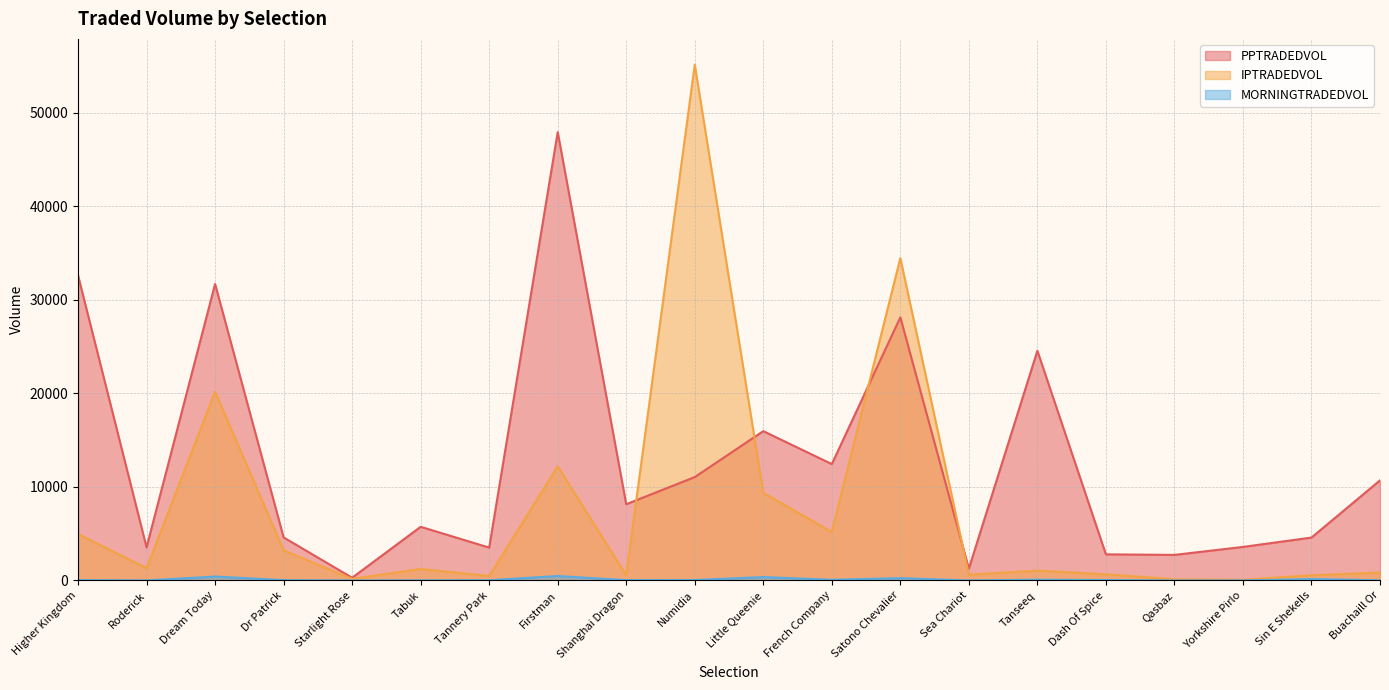

What is the total value across all series at Little Queenie?

25694.1